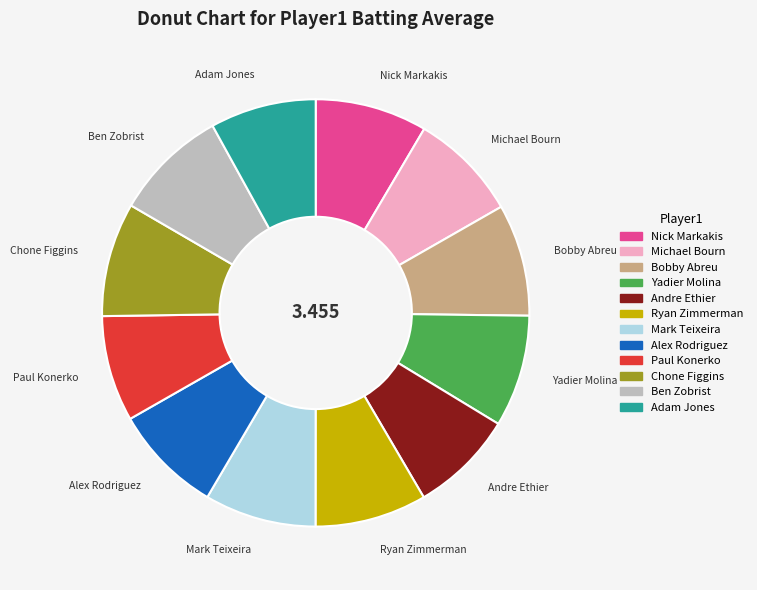

Is there a majority slice in this chart?

No